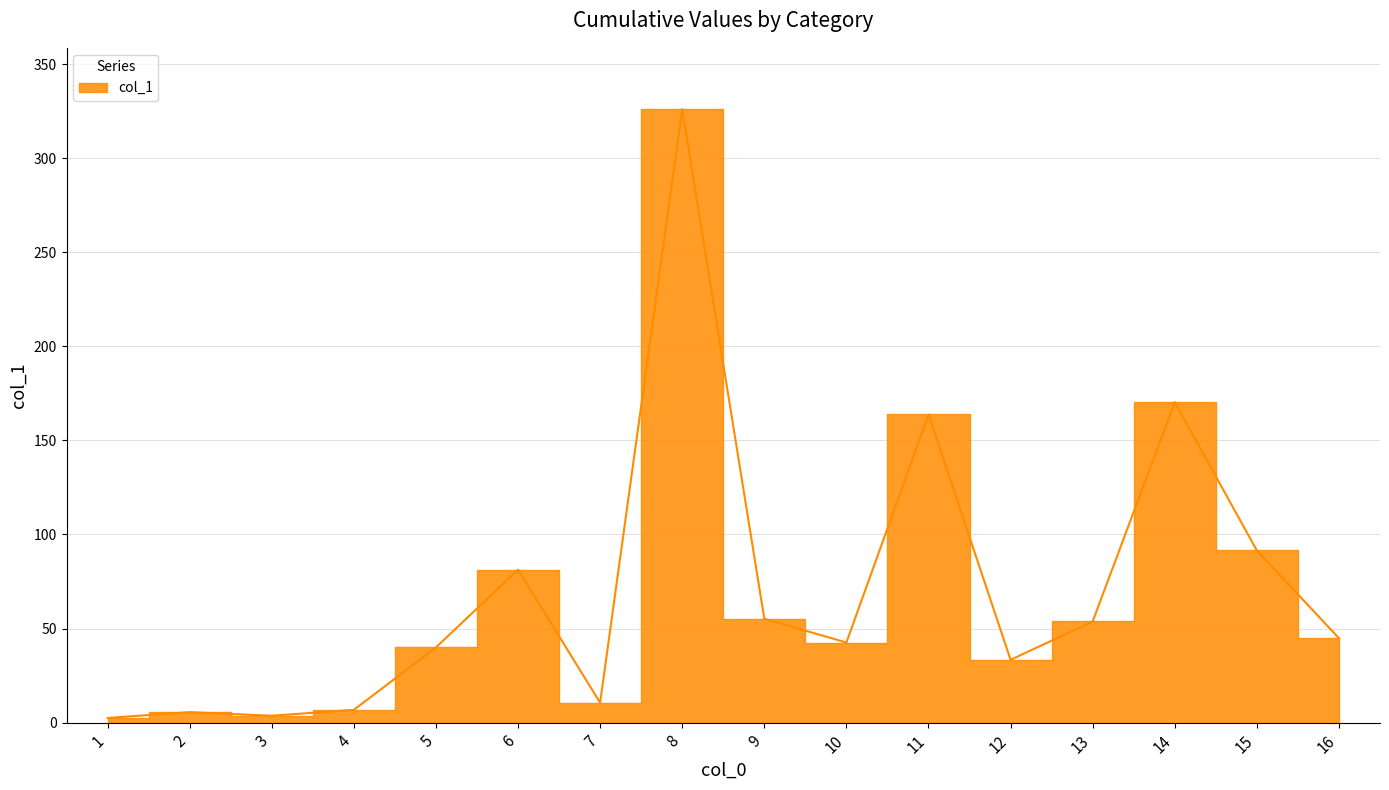

How many values exceed 44?

8